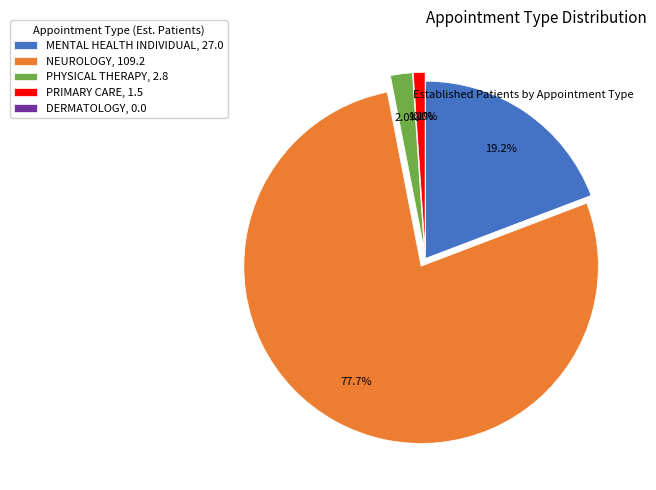

How many segments does this pie chart have?

5